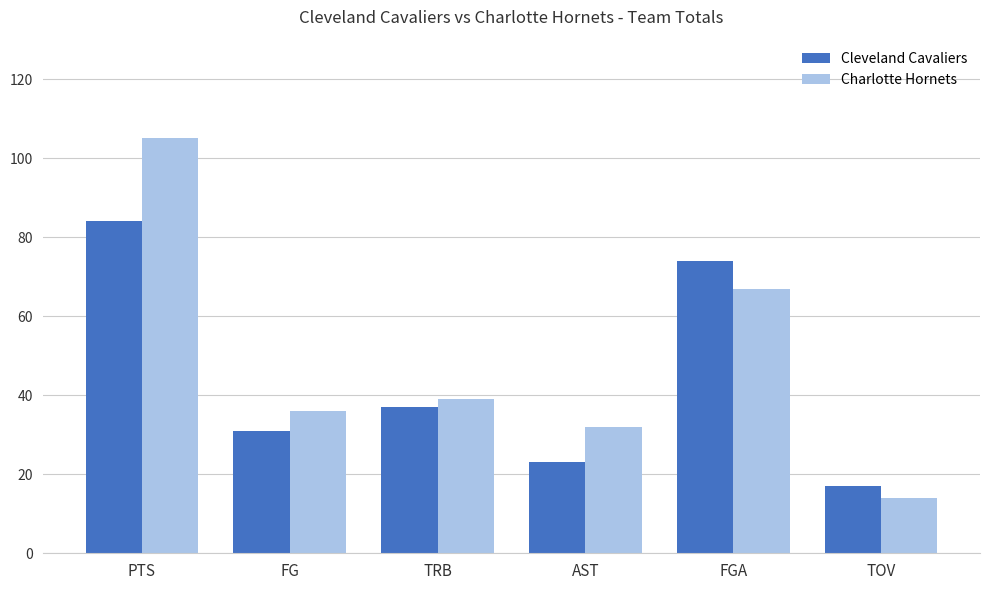

At which label does Cleveland Cavaliers reach its peak?

PTS